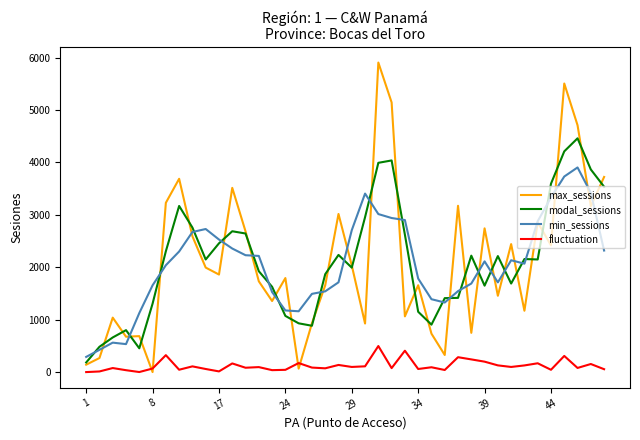

Rank the series by their maximum value, from highest to lowest.

max_sessions, modal_sessions, min_sessions, fluctuation